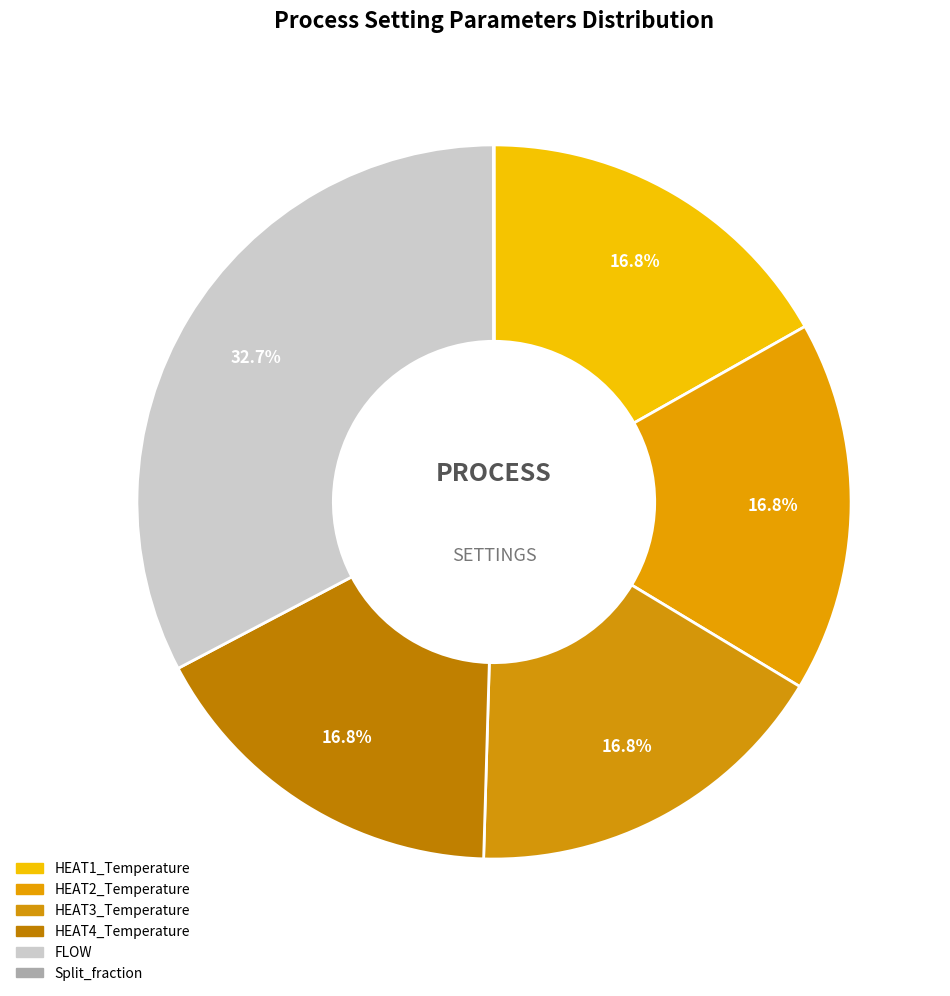

True or false: HEAT2_Temperature accounts for 17% of the total.

True